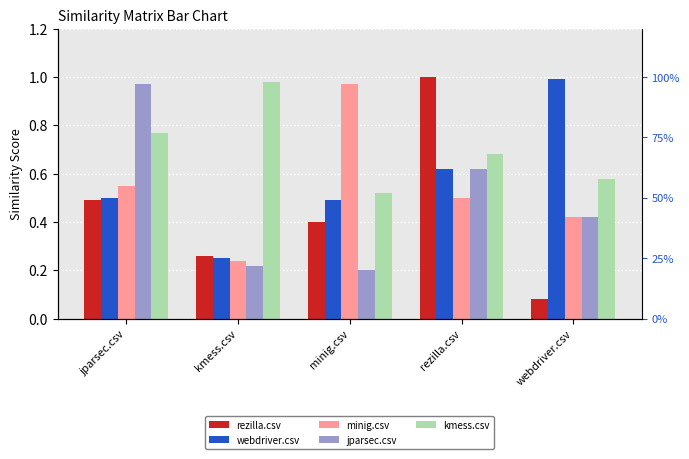

What position from the right is kmess.csv?

4